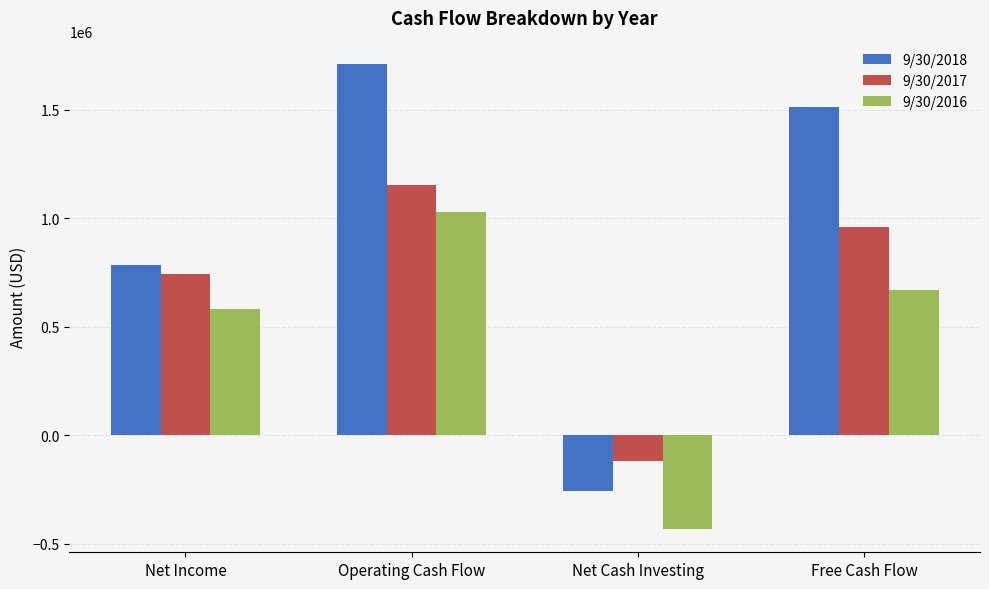

Reading left to right, transcribe all the data shown in this chart.

9/30/2018: Net Income=785273	Operating Cash Flow=1712040	Net Cash Investing=-255148	Free Cash Flow=1514050
9/30/2017: Net Income=742243	Operating Cash Flow=1152820	Net Cash Investing=-119284	Free Cash Flow=959217
9/30/2016: Net Income=582877	Operating Cash Flow=1031201	Net Cash Investing=-432376	Free Cash Flow=670828